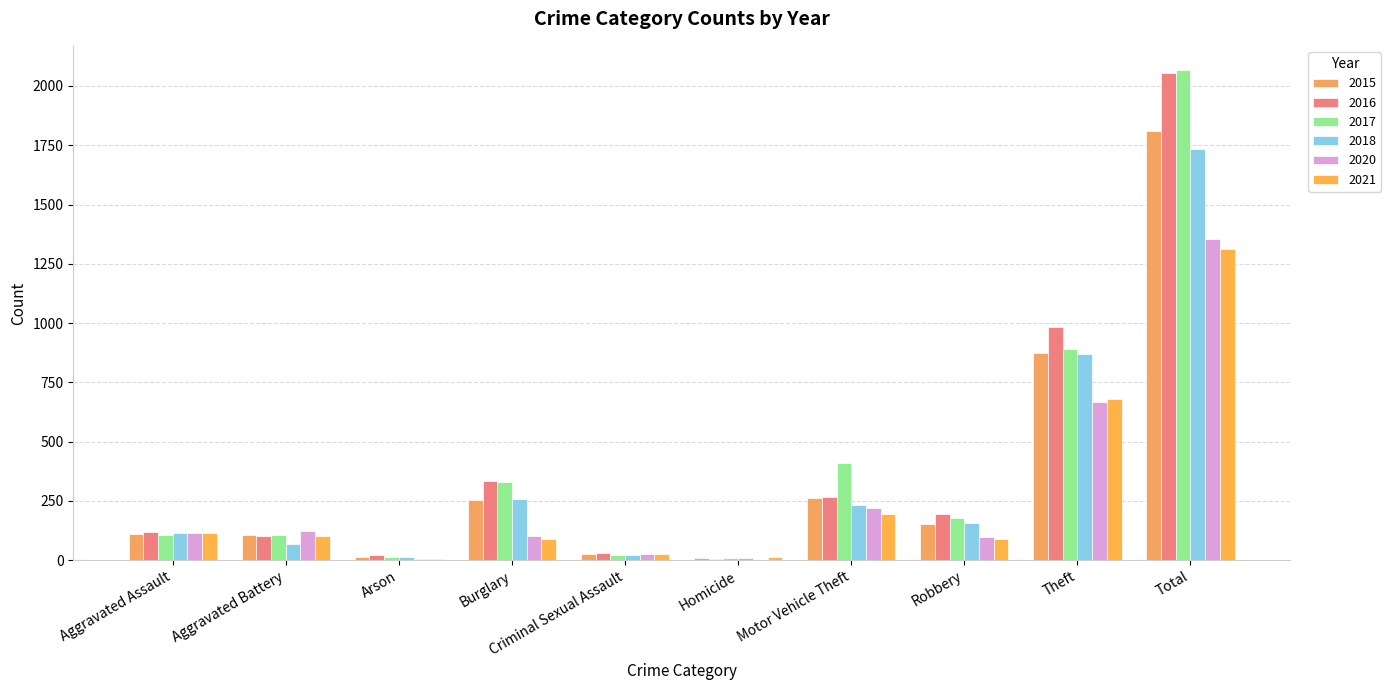

Which has a higher value, Homicide or Arson?

Arson